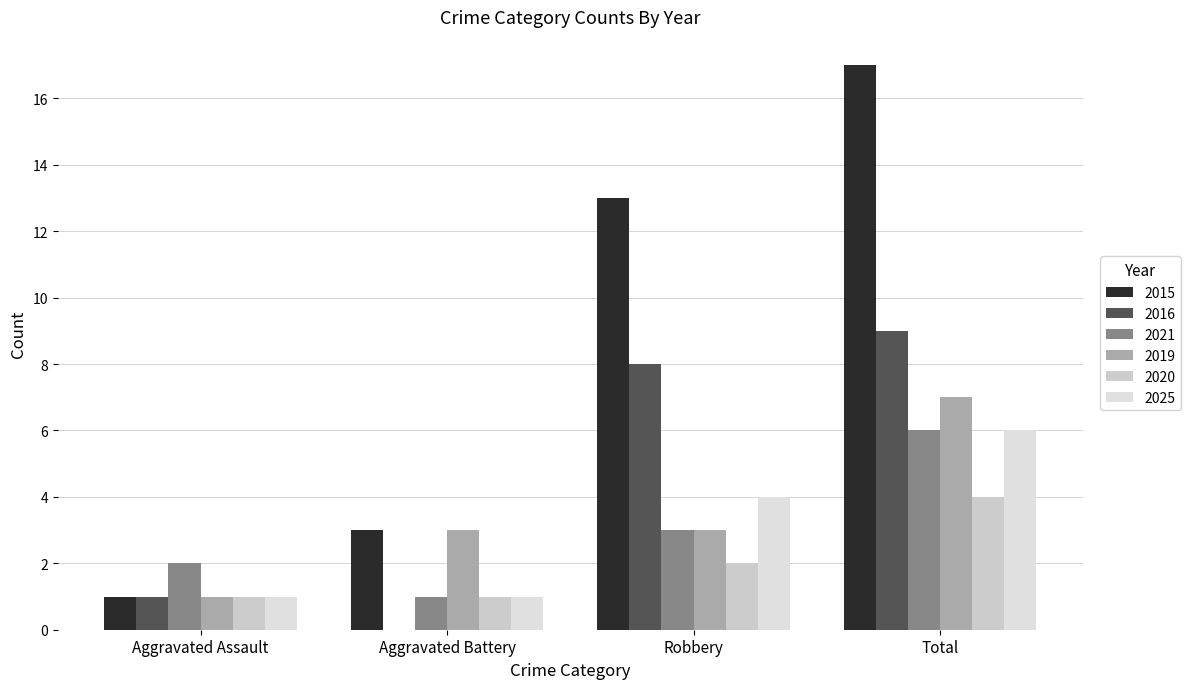

Between Total and Aggravated Battery, which is larger?

Total